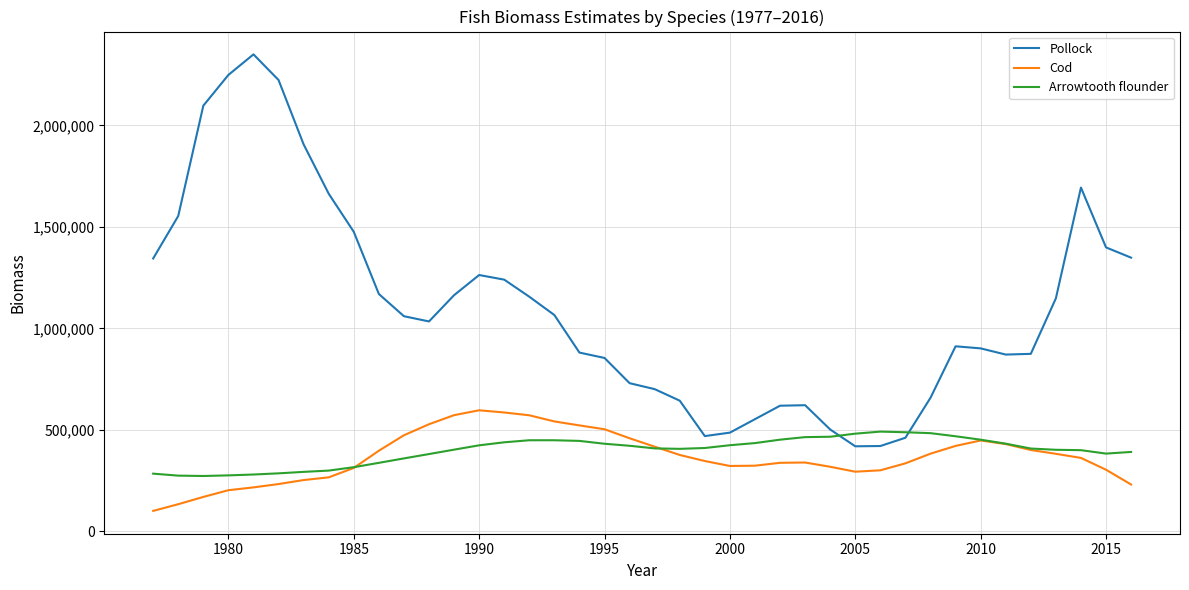

How many values in the Arrowtooth flounder series are below 411247?

20